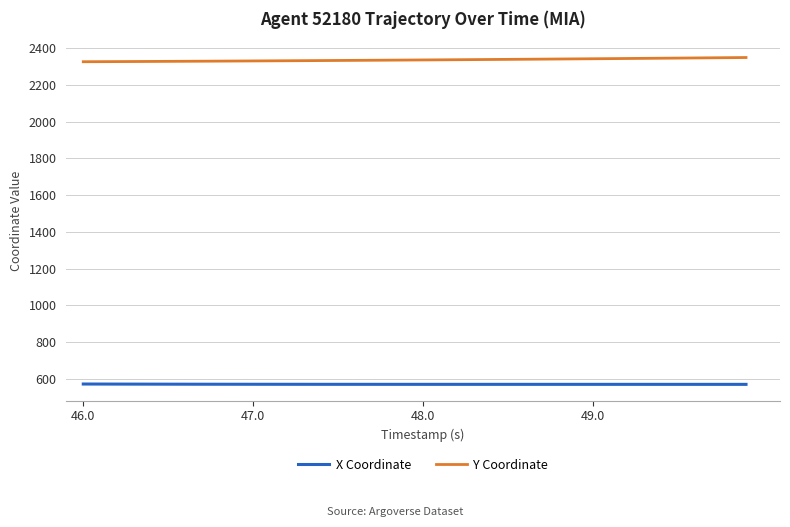

Is this an area chart (filled region under the line)?

No